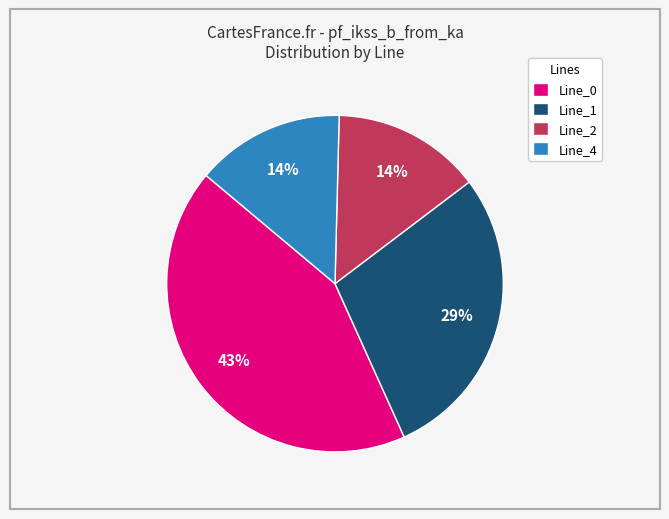

Combined, do Line_1 and Line_2 account for over 50%?

No